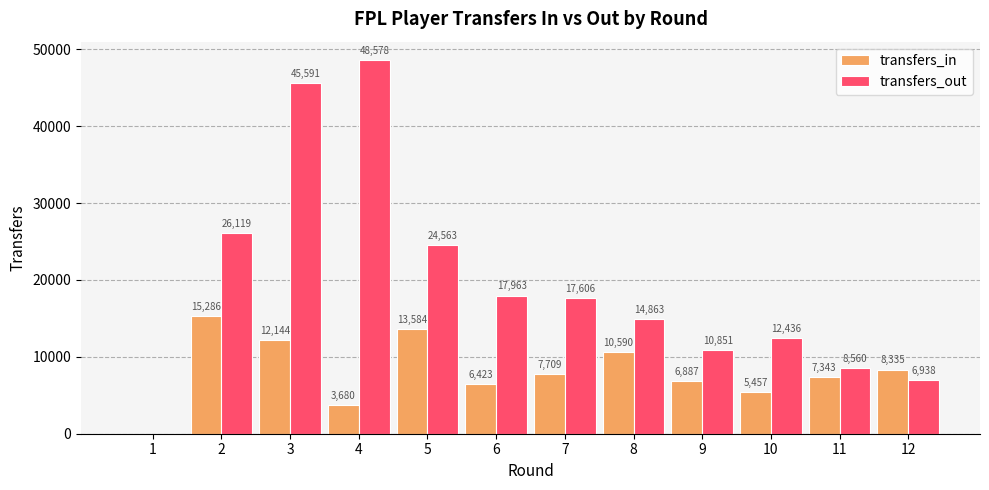

Is the value of transfers_in at 12 greater than the value of transfers_out at 10?

No